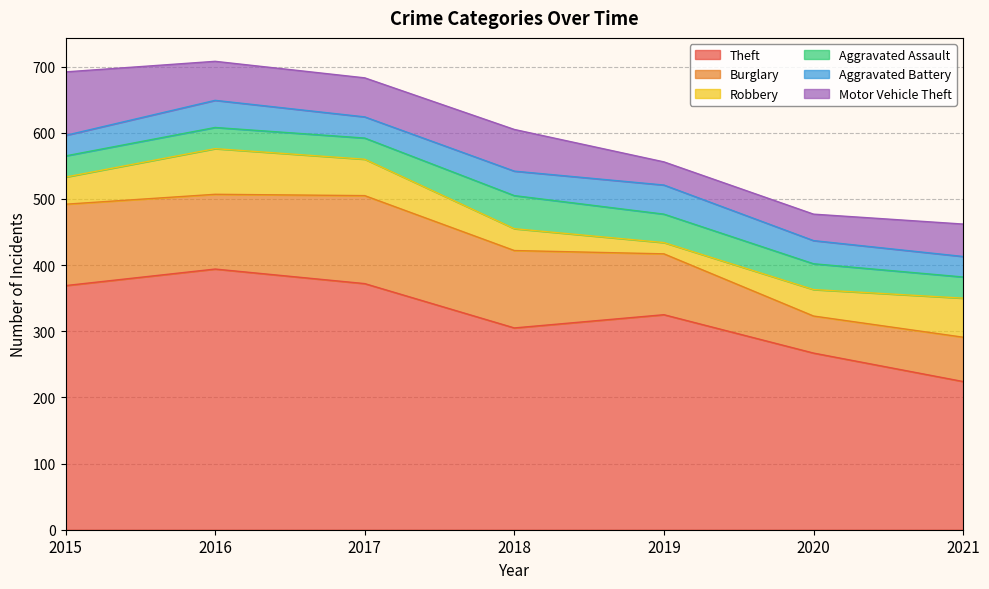

Rank the series by their maximum value, from highest to lowest.

Theft, Burglary, Motor Vehicle Theft, Robbery, Aggravated Assault, Aggravated Battery